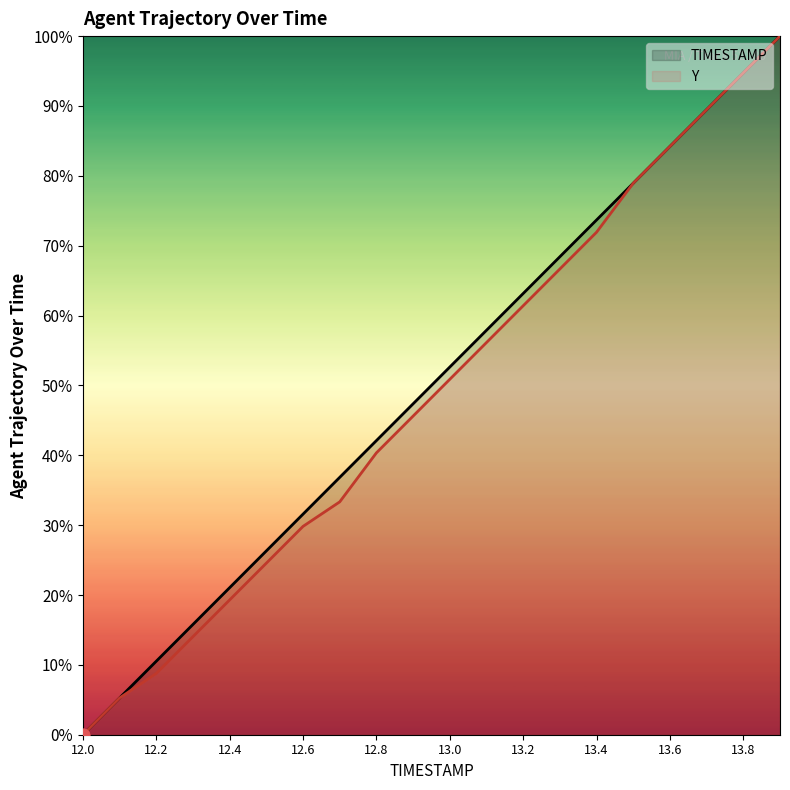

What is the total value across all series at 13.8?

189.5